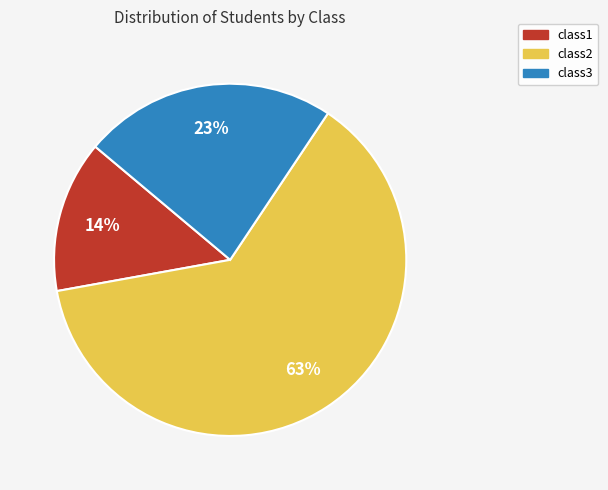

Between class2 and class3, which is larger?

class2